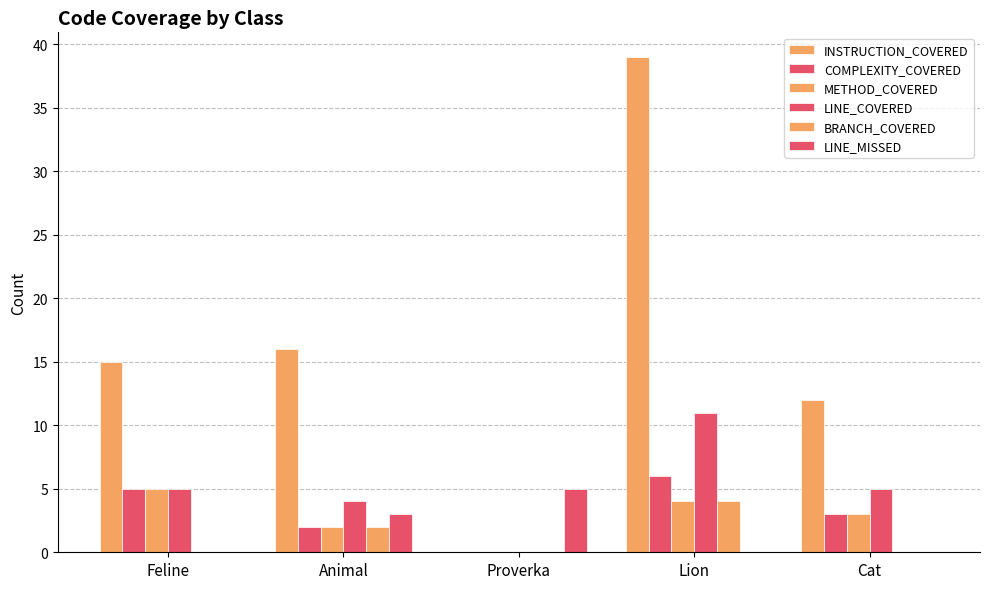

How many positive values does the INSTRUCTION_COVERED series have?

4